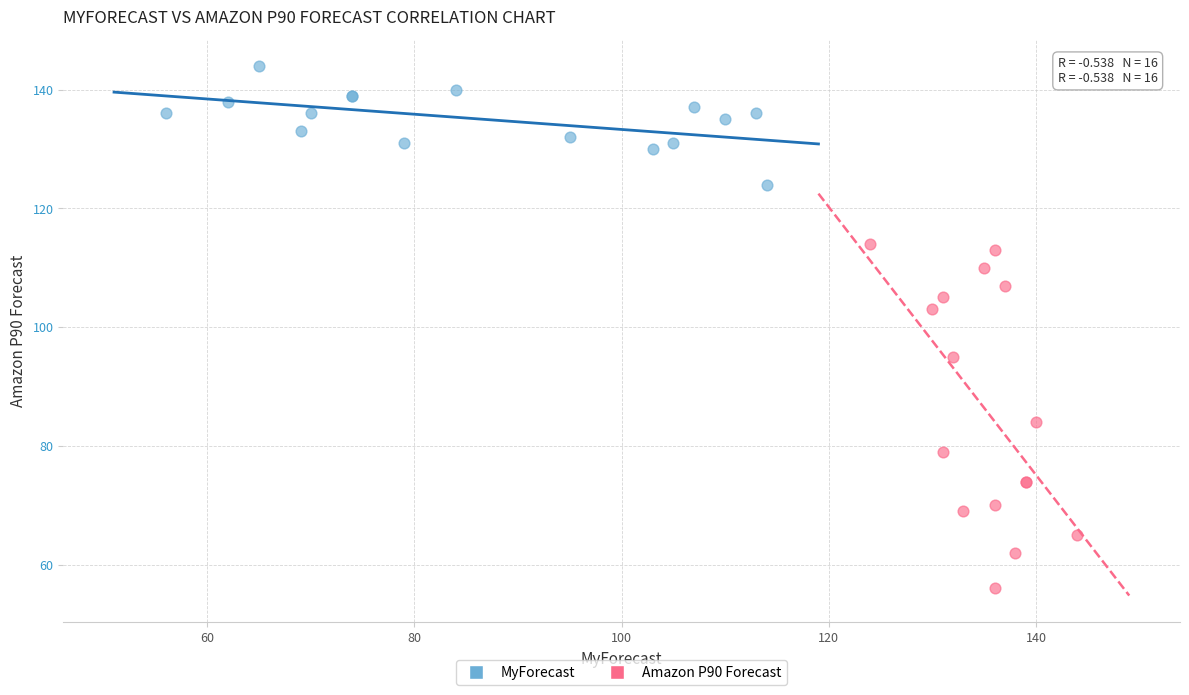

Which series has the largest Y range (max minus min)?

Amazon P90 Forecast